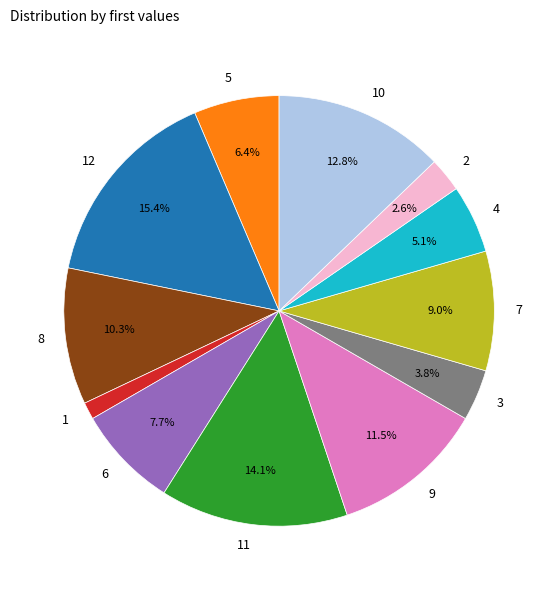

What percentage is the 2 slice, to the nearest percent?

3%